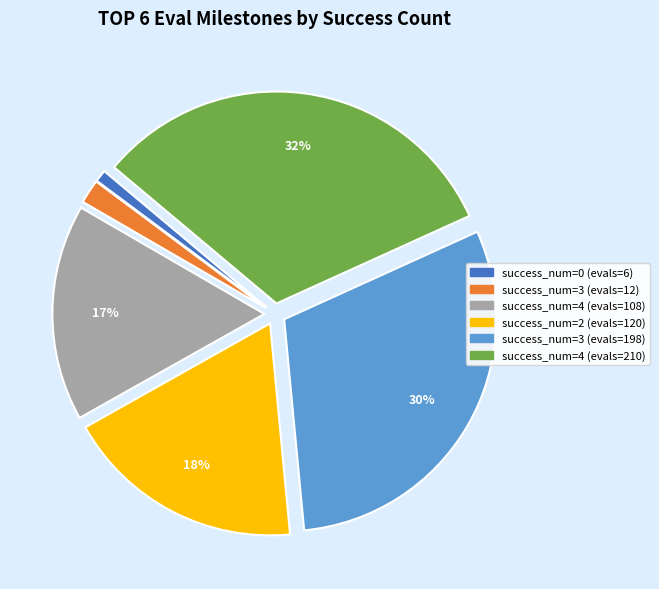

To the nearest percent, what percentage of the pie is success_num=0 (evals=6)?

1%